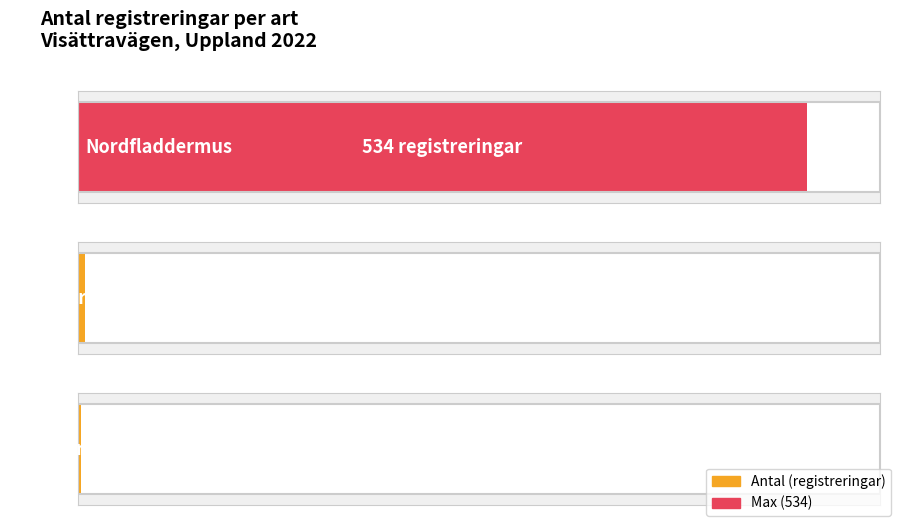

What is the change in value from Dvärgpipistrell to Större brunfladdermus?

-3